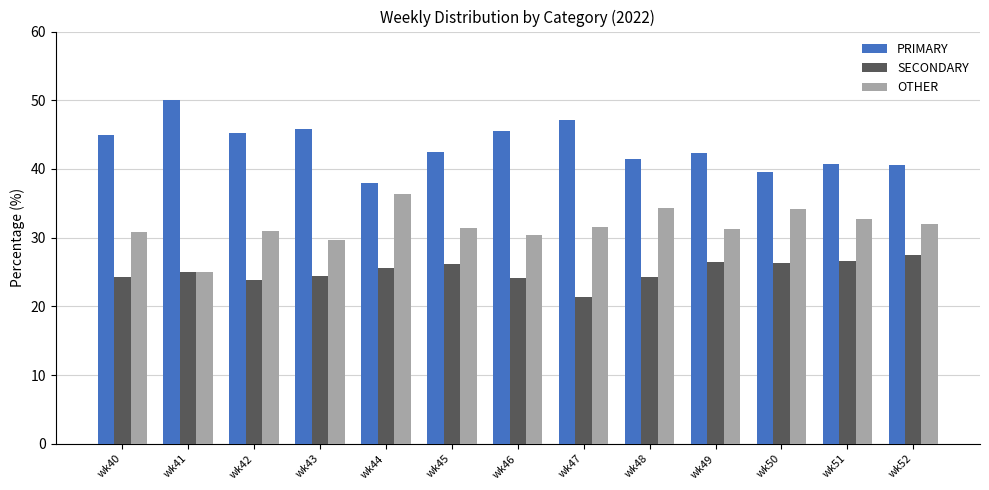

The value of SECONDARY at wk50 is 5.7. True or false?

False